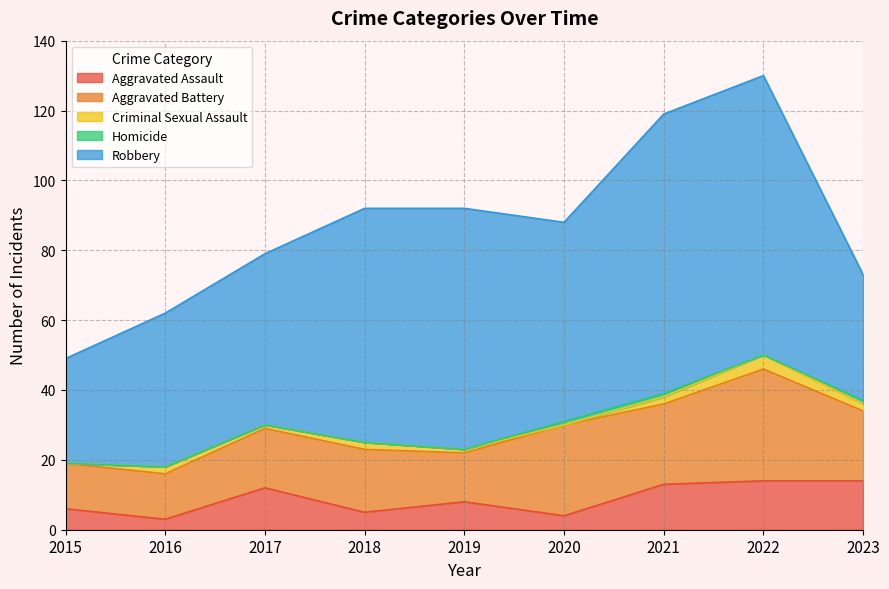

Reading left to right, extract all data points from this chart.

Aggravated Assault: 6	3	12	5	8	4	13	14	14
Aggravated Battery: 13	13	17	18	14	26	23	32	20
Criminal Sexual Assault: 0	2	1	2	1	0	2	4	2
Homicide: 0	0	0	0	0	1	1	0	1
Robbery: 30	44	49	67	69	57	80	80	36